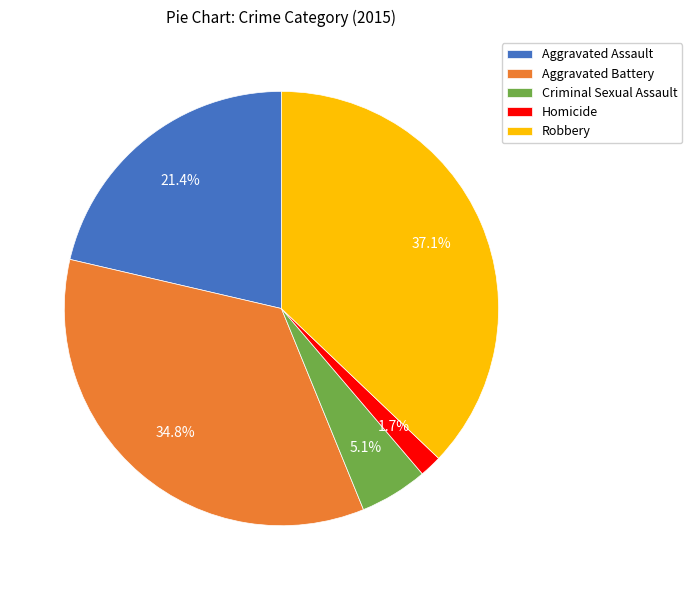

Is there any slice that represents more than half of the pie?

No